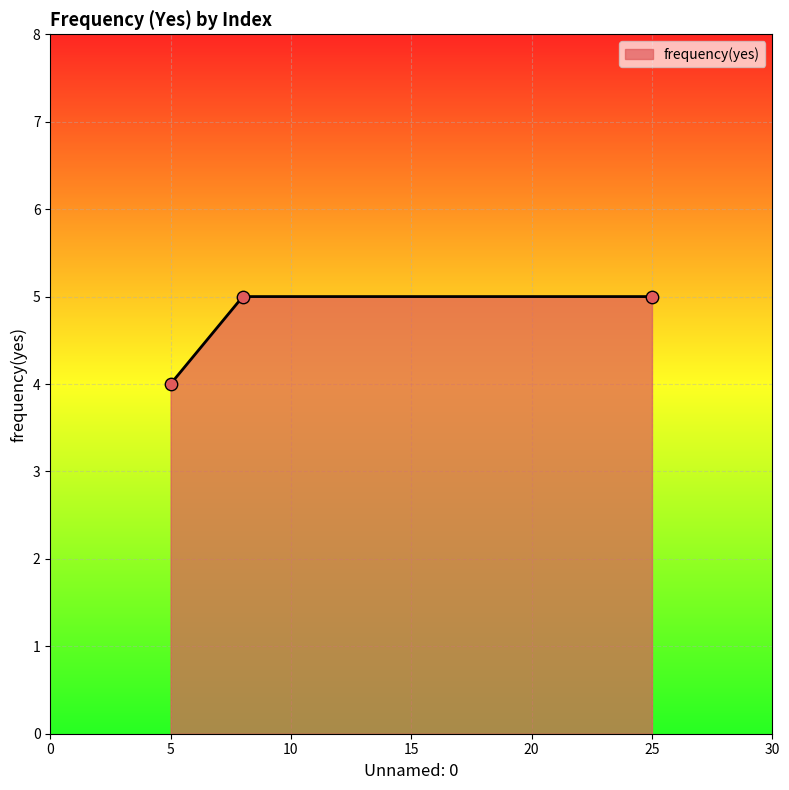

What is the smallest value displayed?

4